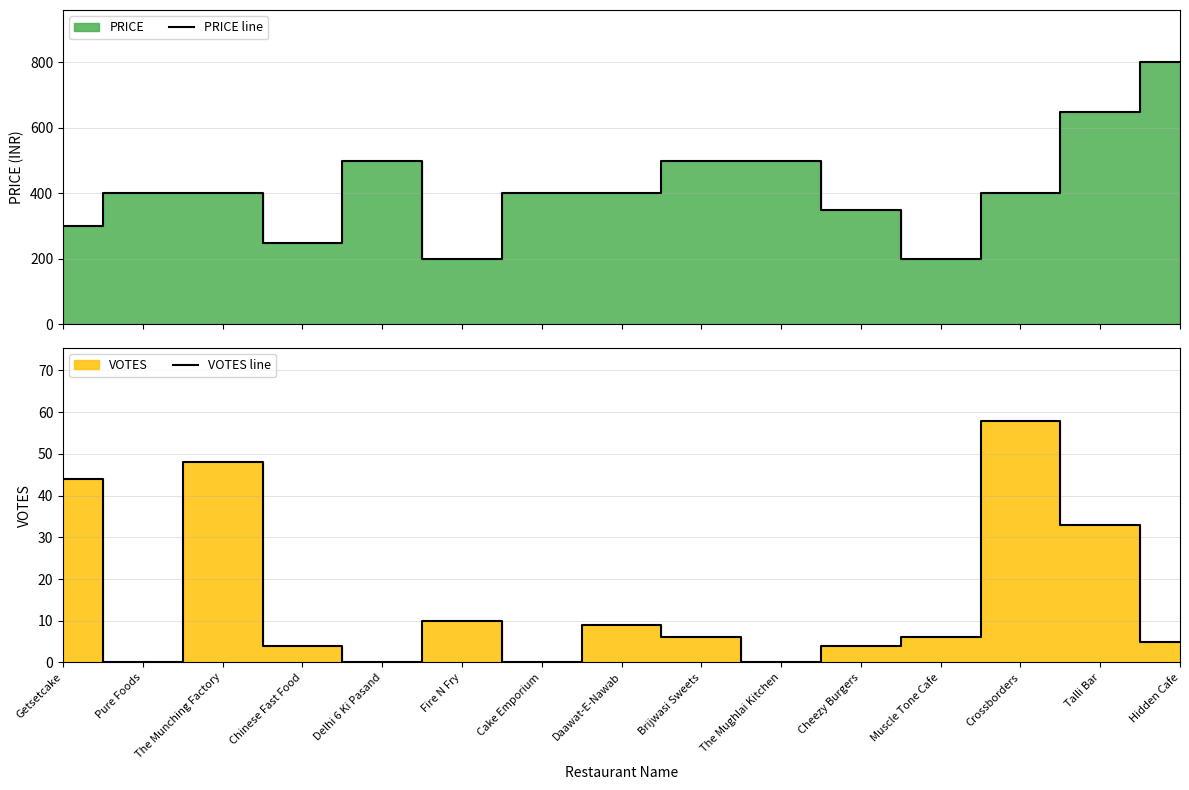

Reading left to right, what are all the values shown in this chart?

PRICE line: 300	400	400	250	500	200	400	400	500	500	350	200	400	650	800
VOTES line: 44	0	48	4	0	10	0	9	6	0	4	6	58	33	5